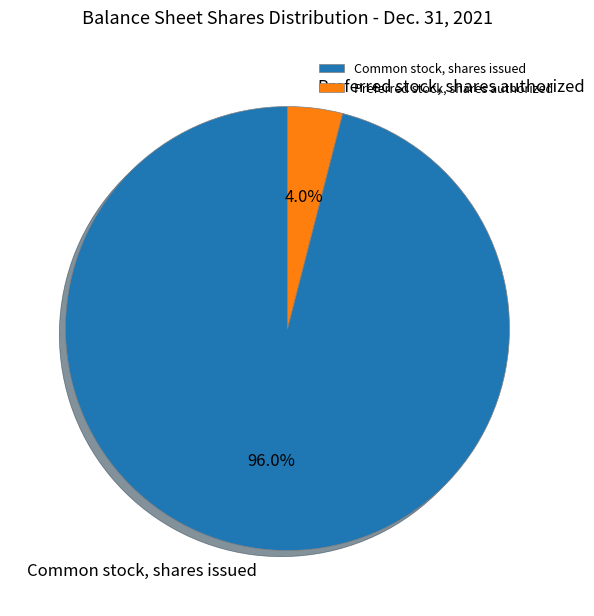

Which slice is the largest?

Common stock, shares issued